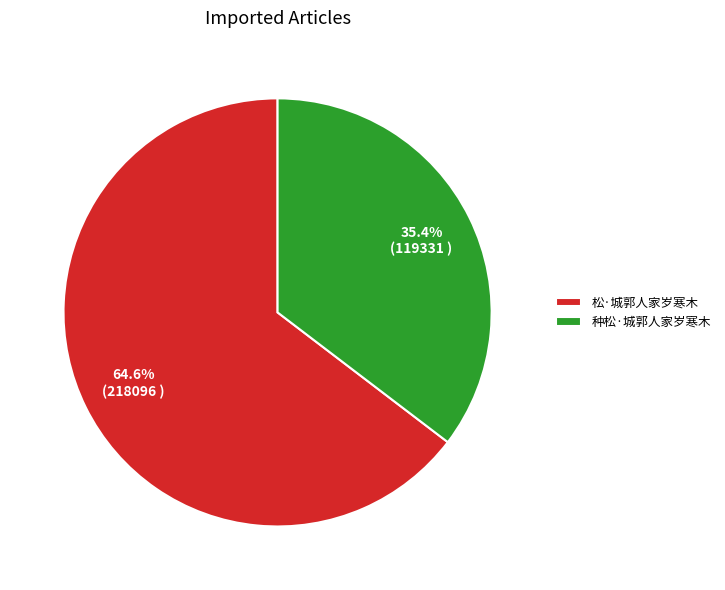

How many slices are in this pie chart?

2